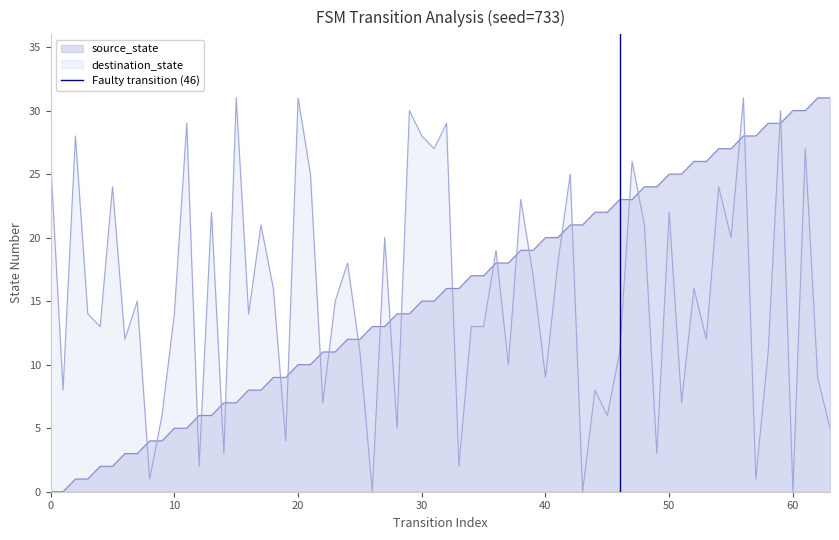

What is the maximum value for destination_state?

31